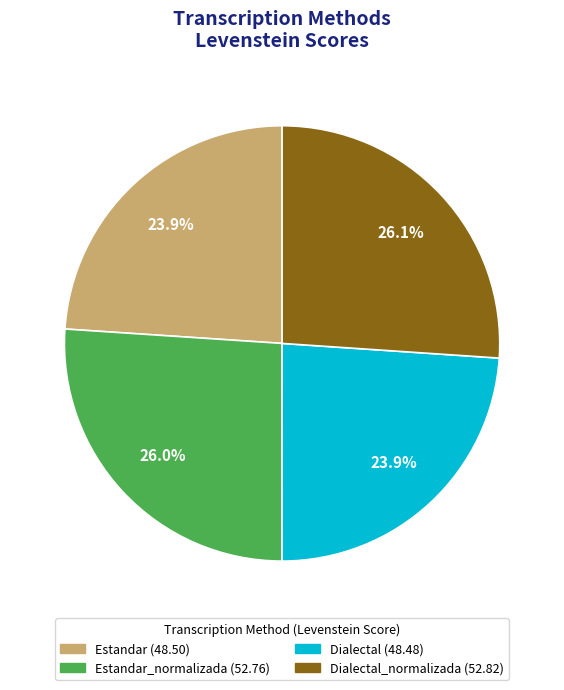

Count the number of slices in the pie.

4